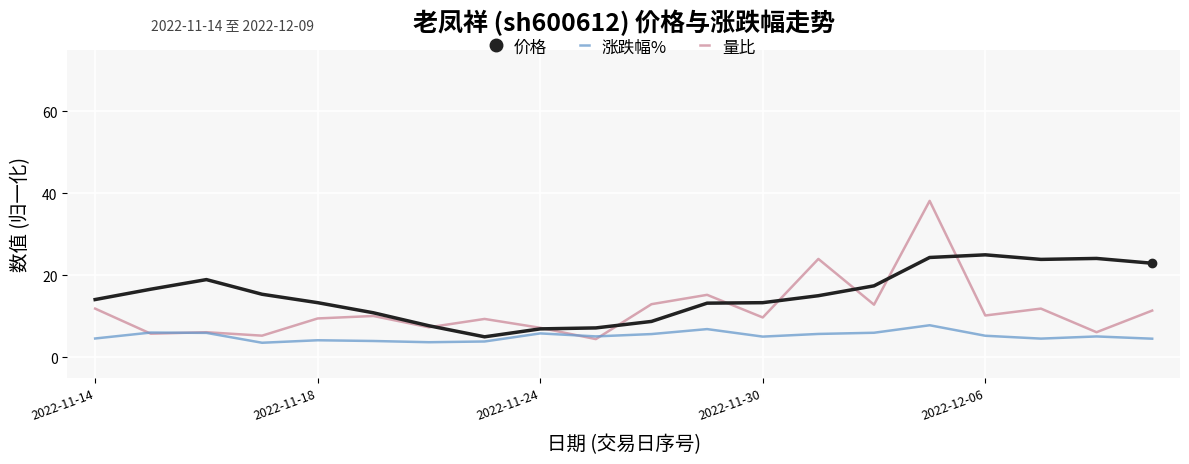

Which series has the largest total across all categories?

价格